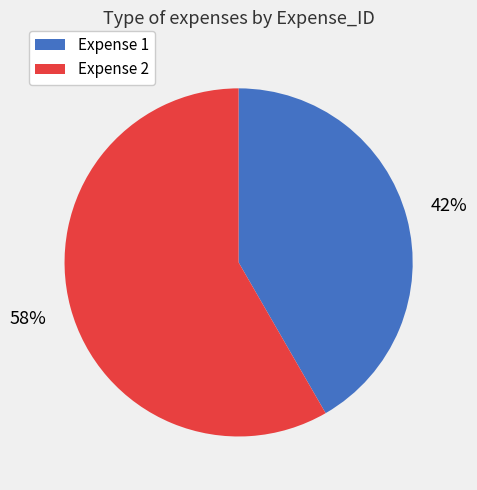

To the nearest percent, what percentage of the pie is Expense 1?

42%